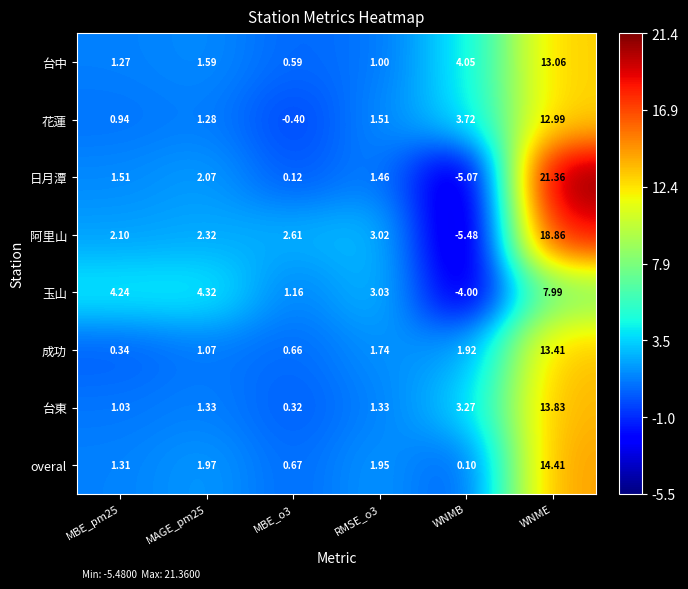

At WNMB, list the series in order from smallest to largest.

阿里山, 日月潭, 玉山, overal, 成功, 台東, 花蓮, 台中